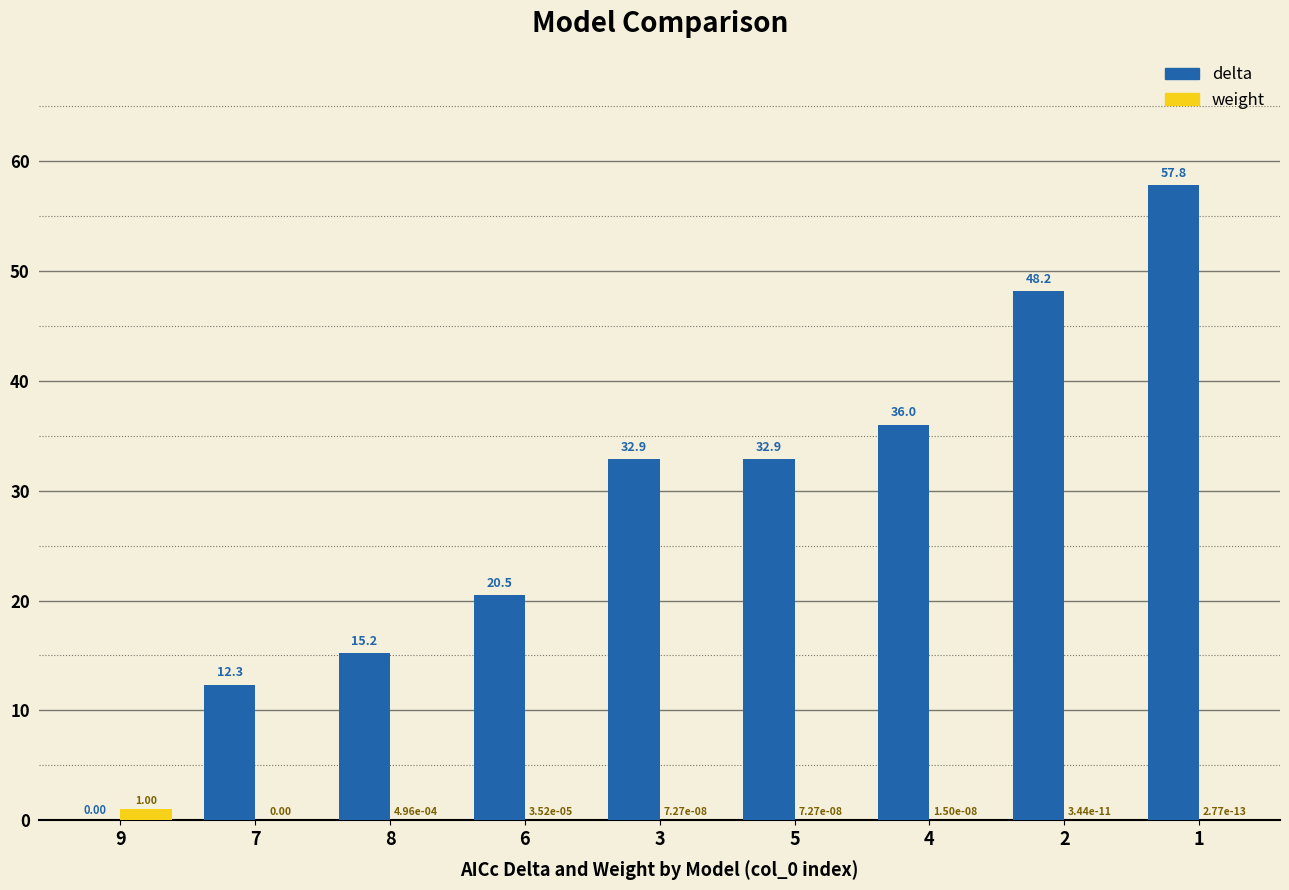

Which series has the largest total across all categories?

delta